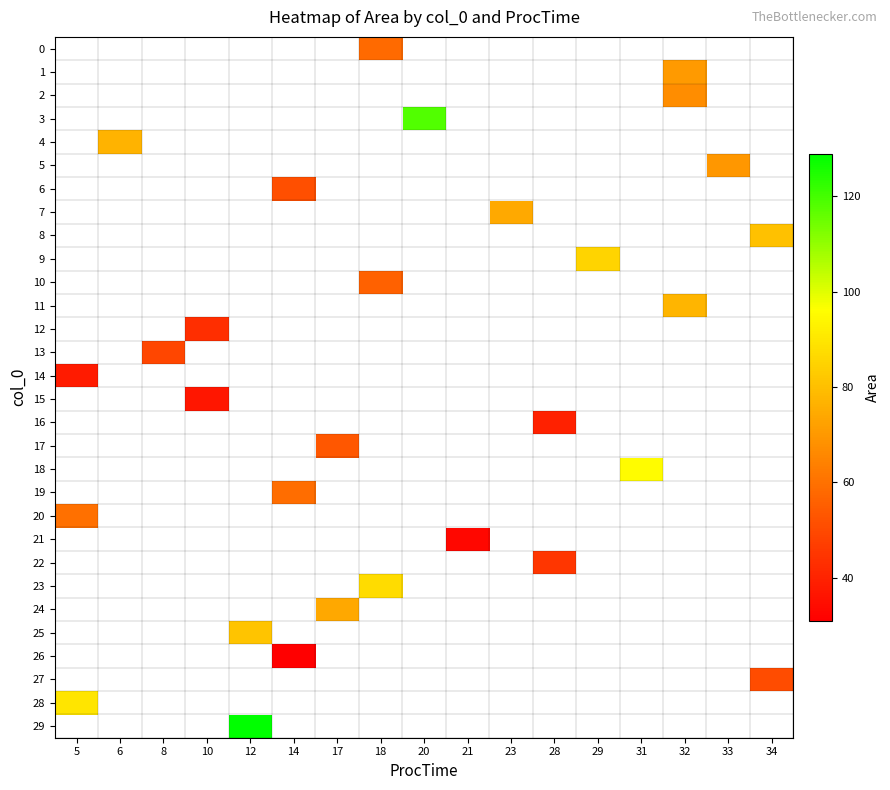

What is the maximum value for 28?

89.7